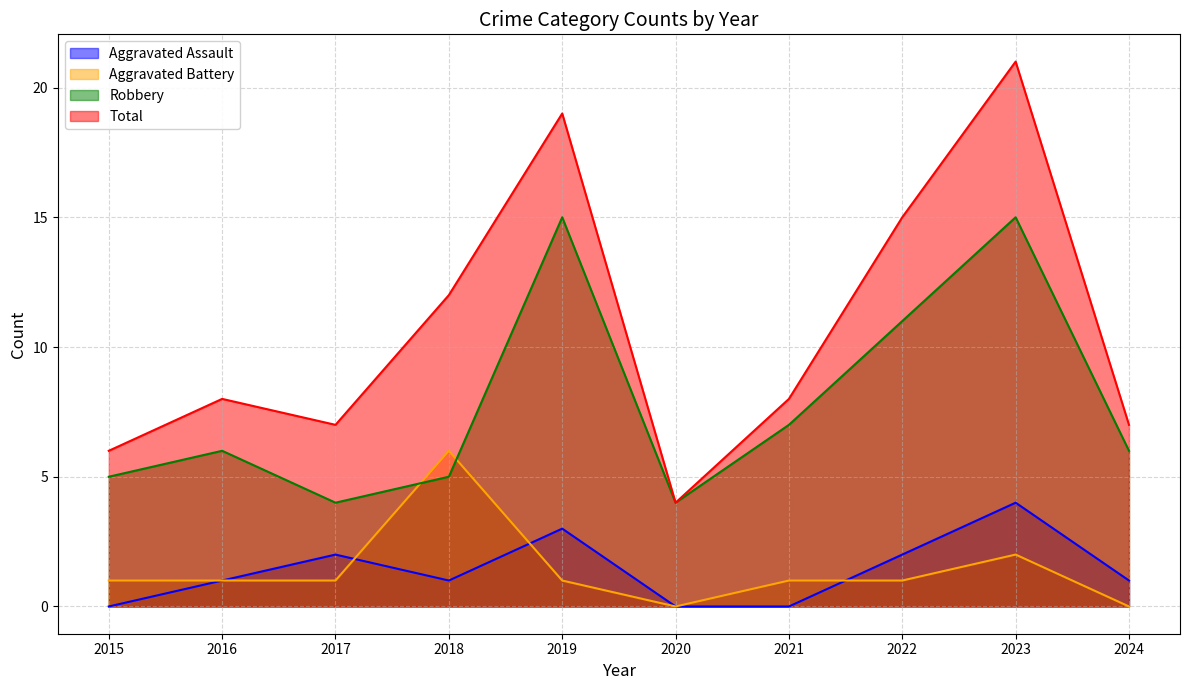

True or false: Total and Aggravated Battery cross at least once.

False